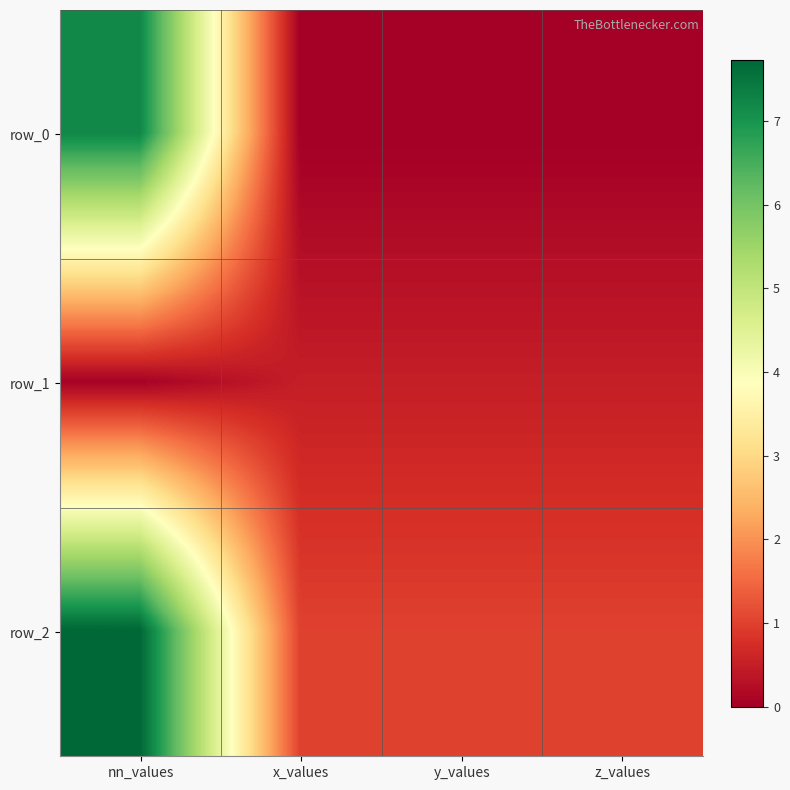

What is the maximum value for row_1?

0.5